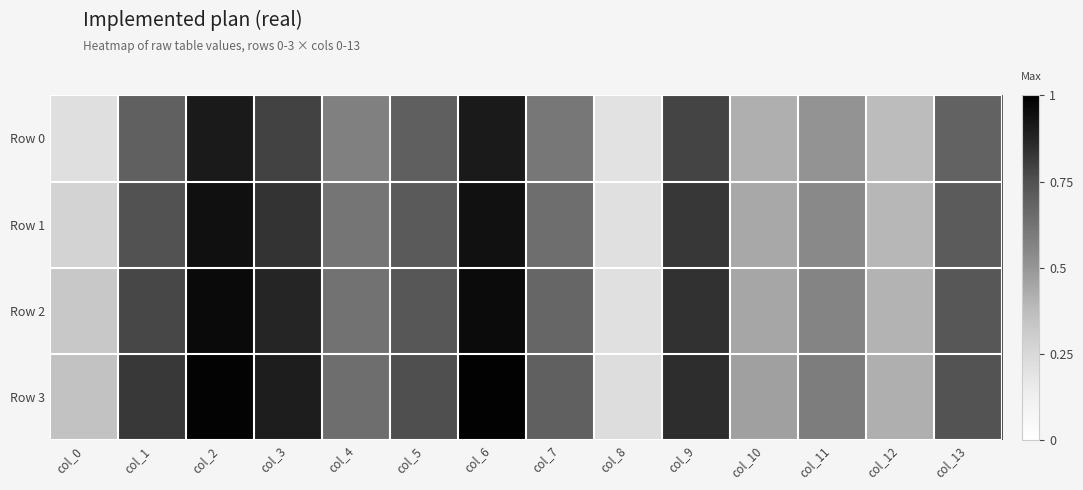

Which series has the largest total across all categories?

Row 3